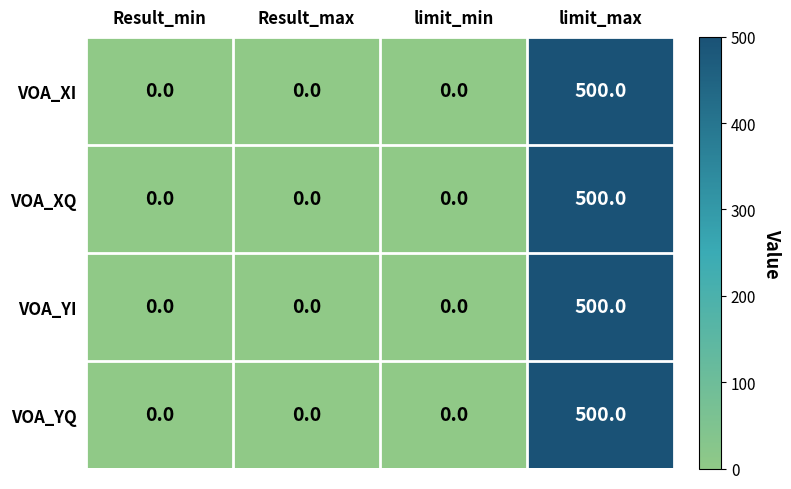

The value of VOA_YQ at limit_max is 739. True or false?

False